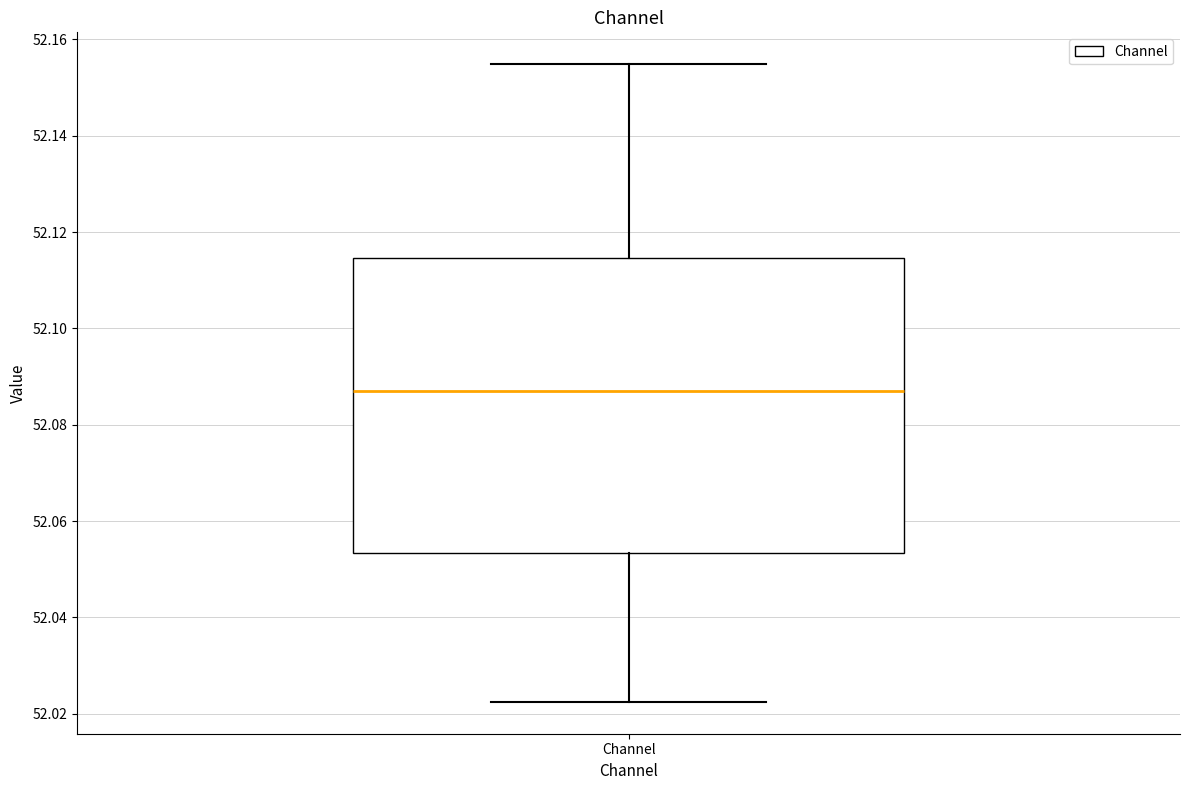

Read this box plot against the y-axis: the position of the median line, the range covered by the box, and the ends of both whiskers. The values are not printed on the chart, so give them approximately, as read against the axis.

median 52.088, box 52.054 to 52.114, whiskers 52.022 to 52.154